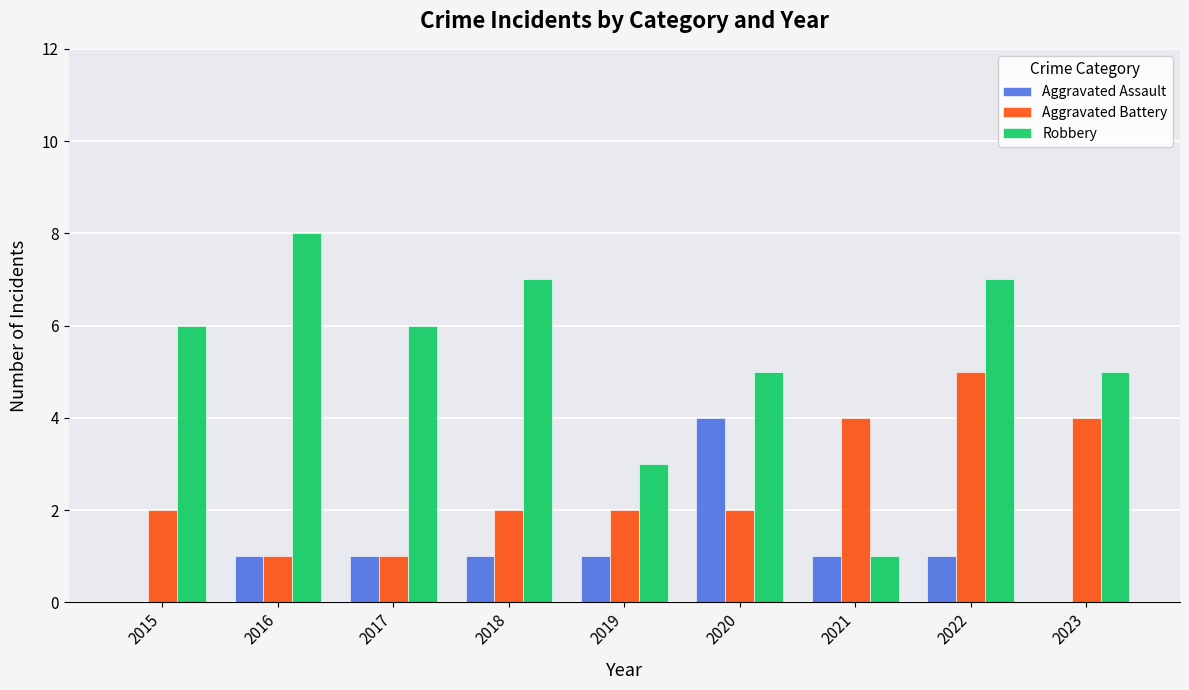

Read the Robbery value at 2020.

5